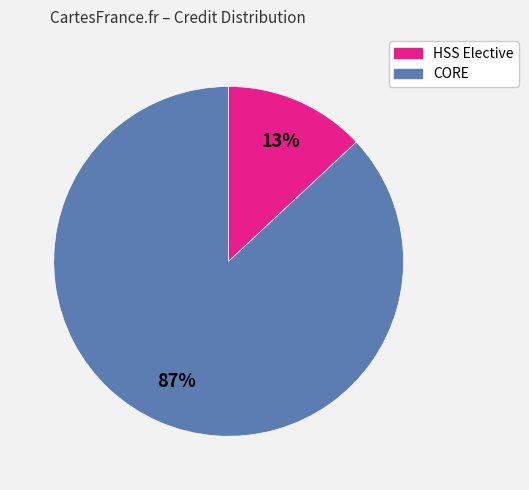

To the nearest percent, what is the difference between the largest and smallest slice percentages?

74%